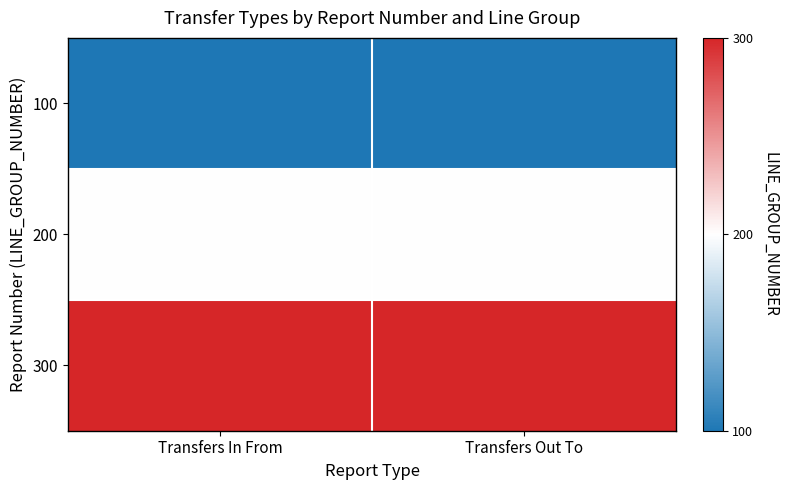

How many data points does each series have?

2